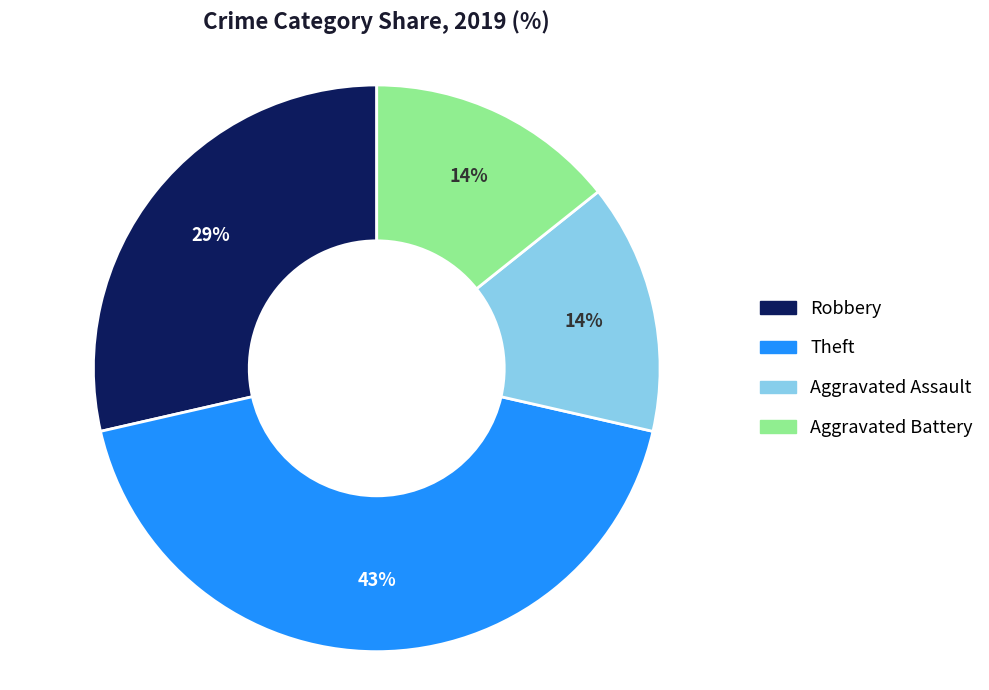

To the nearest percent, what is the difference between the largest and smallest slice percentages?

29%